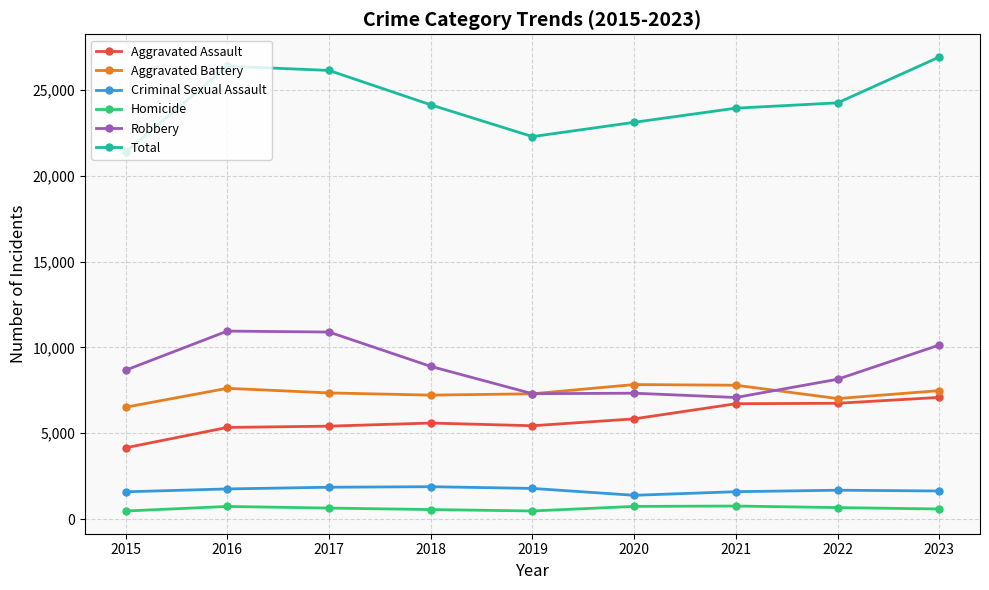

What is the highest value of the Homicide series?

756